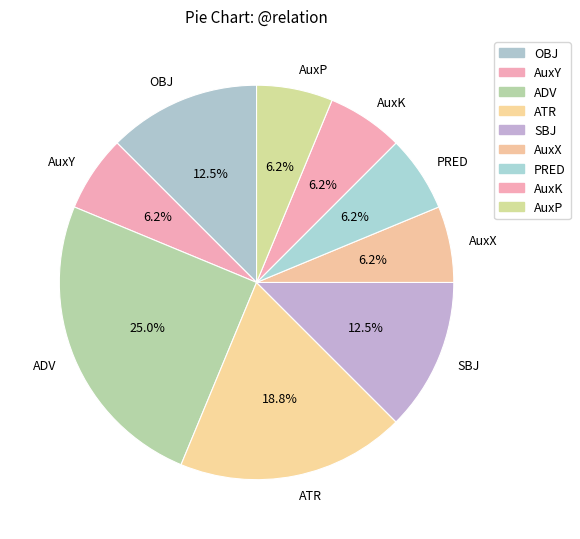

What is the largest slice in the pie chart?

ADV